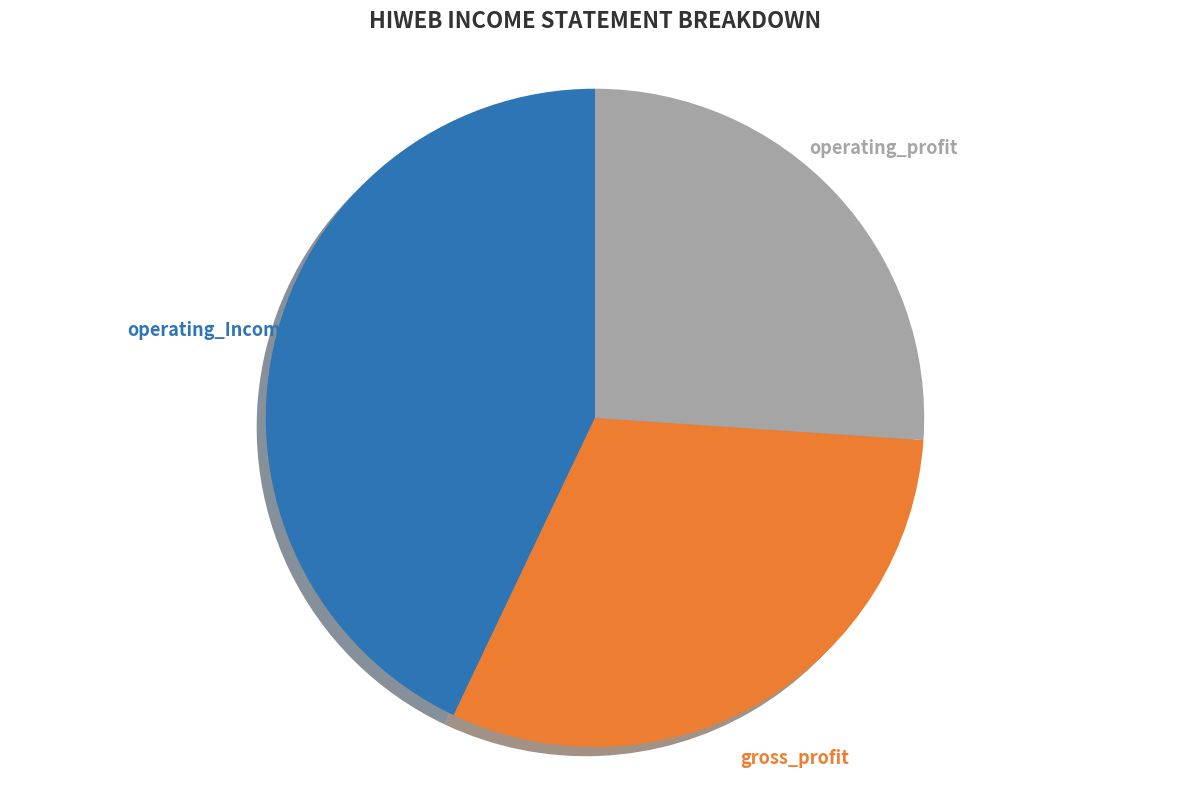

To the nearest percent, what is the average slice percentage?

33%